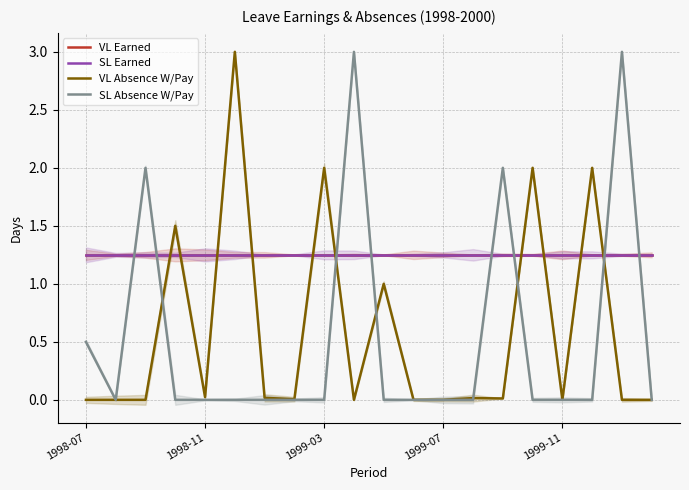

Between 8 and 11, which series saw the biggest shift?

VL Absence W/Pay